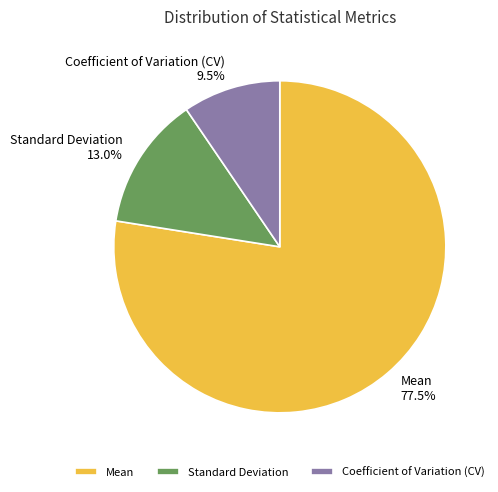

Approximately how many times larger is the value at Standard Deviation compared to Coefficient of Variation (CV)?

1.4